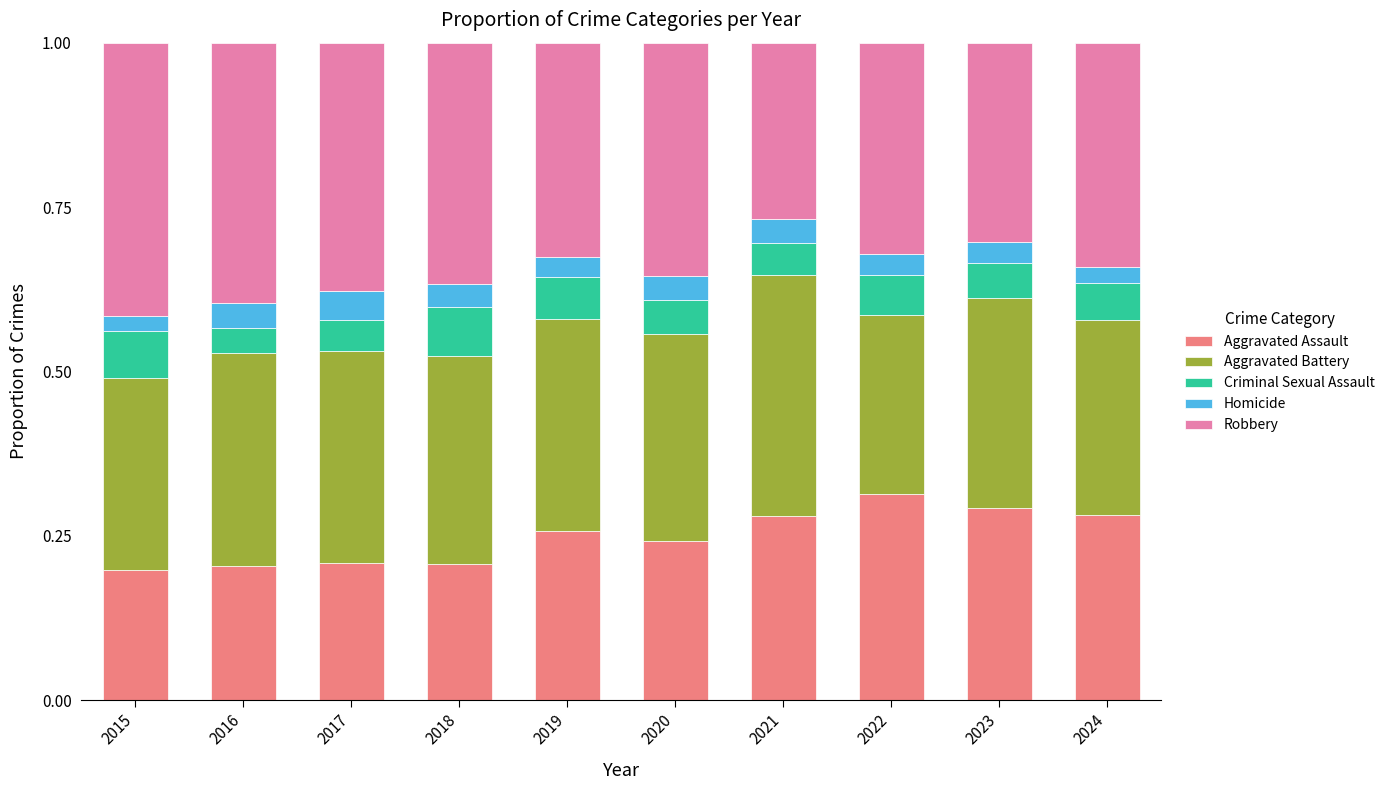

At which label does Aggravated Assault reach its peak?

2022